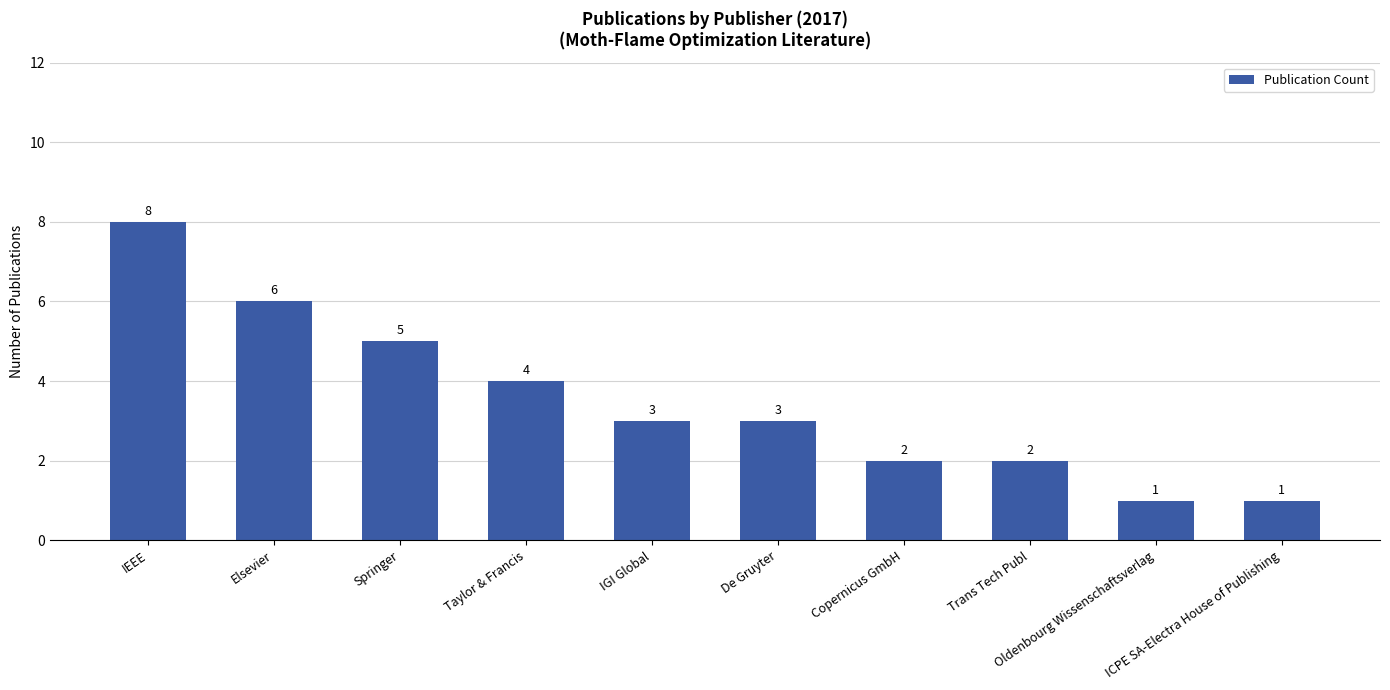

What is the value of the 5th bar from the left?

3